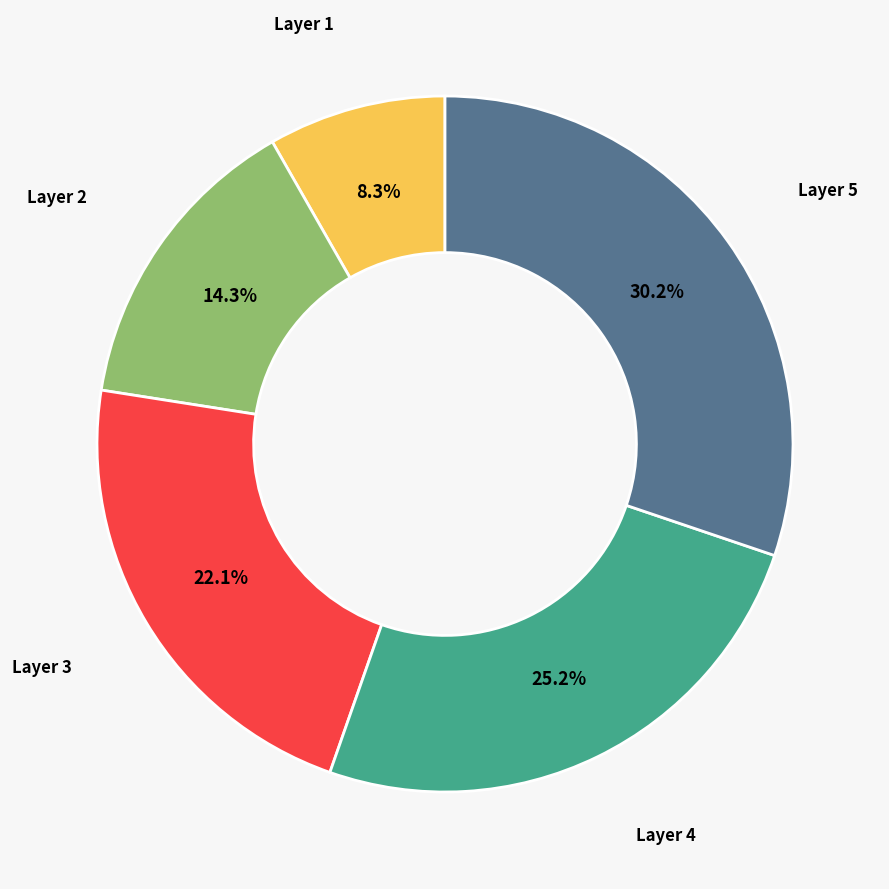

To the nearest percent, what is the average slice percentage?

20%